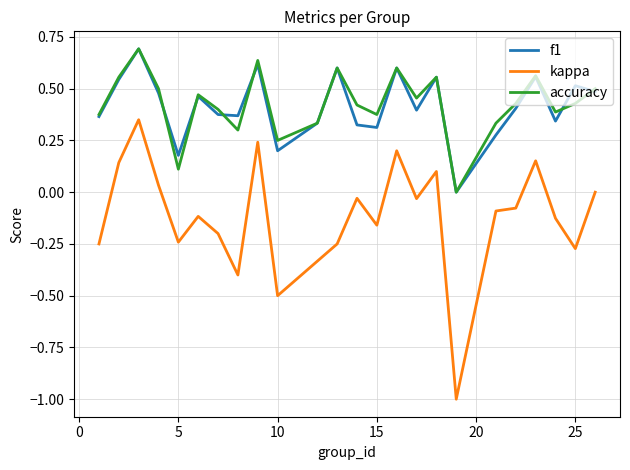

What is the smallest value displayed?

-1.0